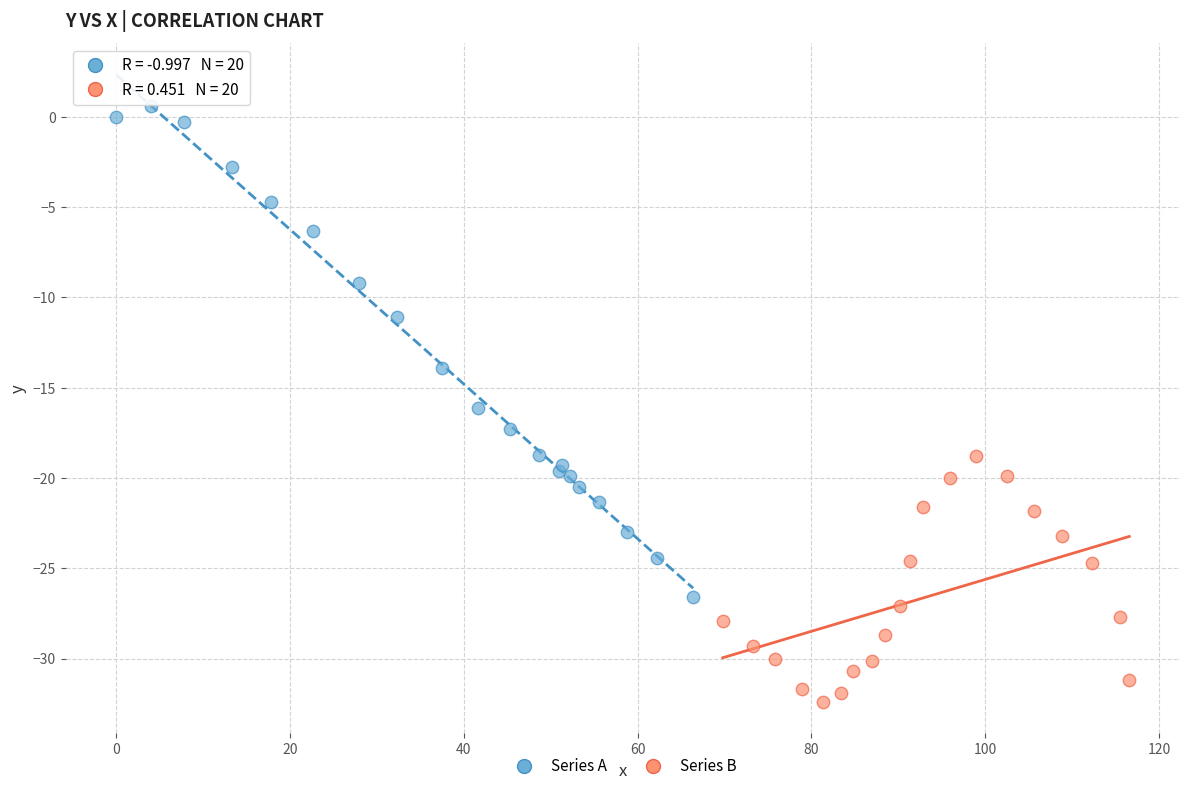

Which series contains the highest Y value?

Series A